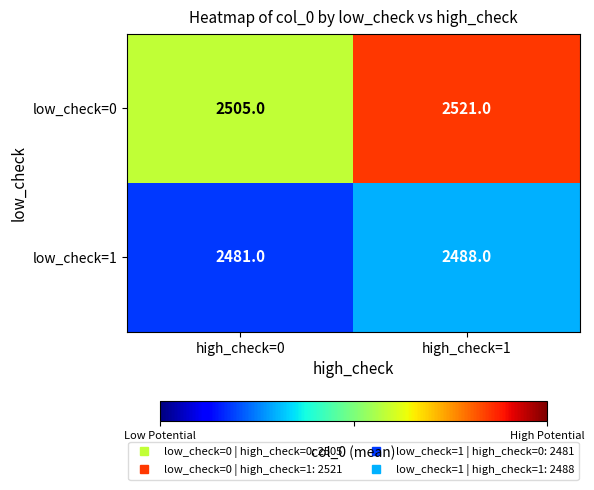

What is the difference between the maximum and minimum values in the low_check=1 series?

7